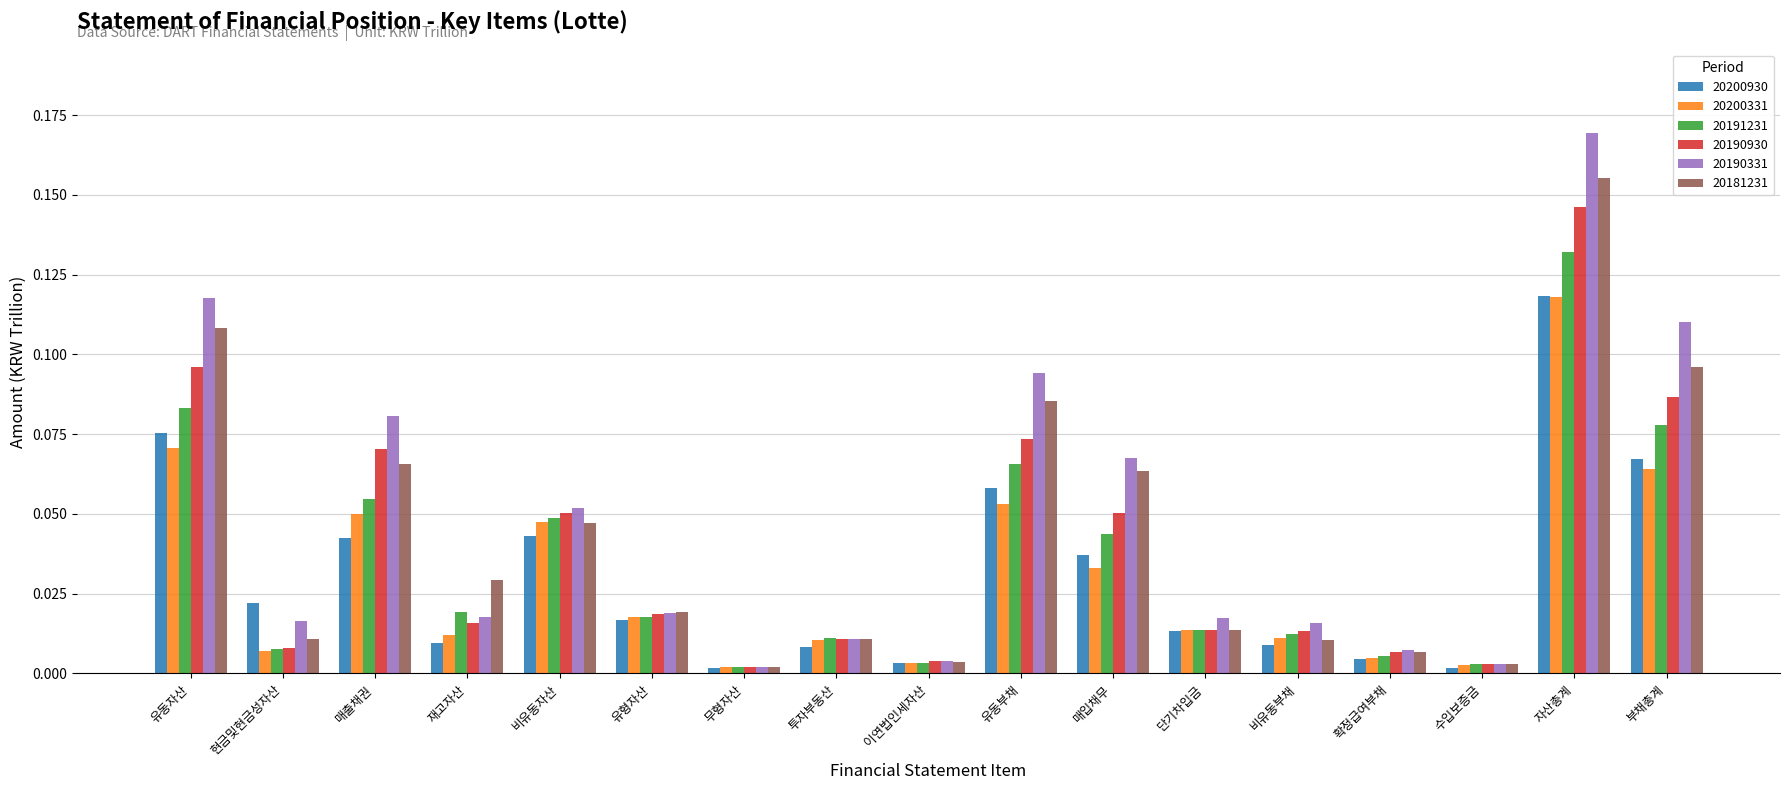

Which series changed the most between 유동자산 and 확정급여부채?

20190331